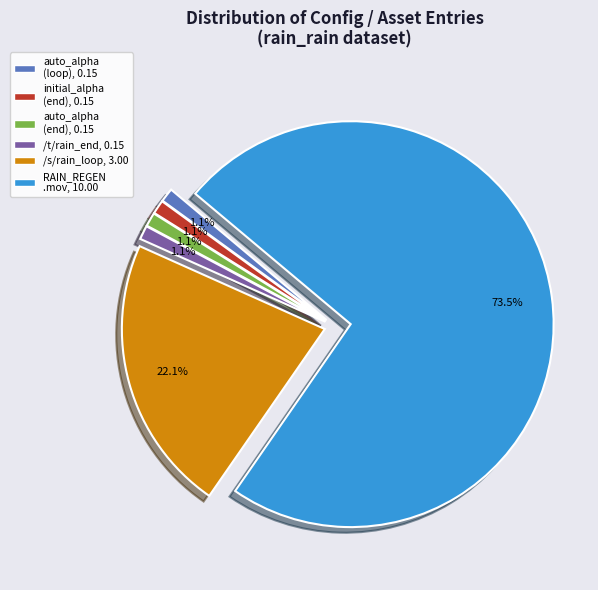

Does any single category account for the majority?

Yes